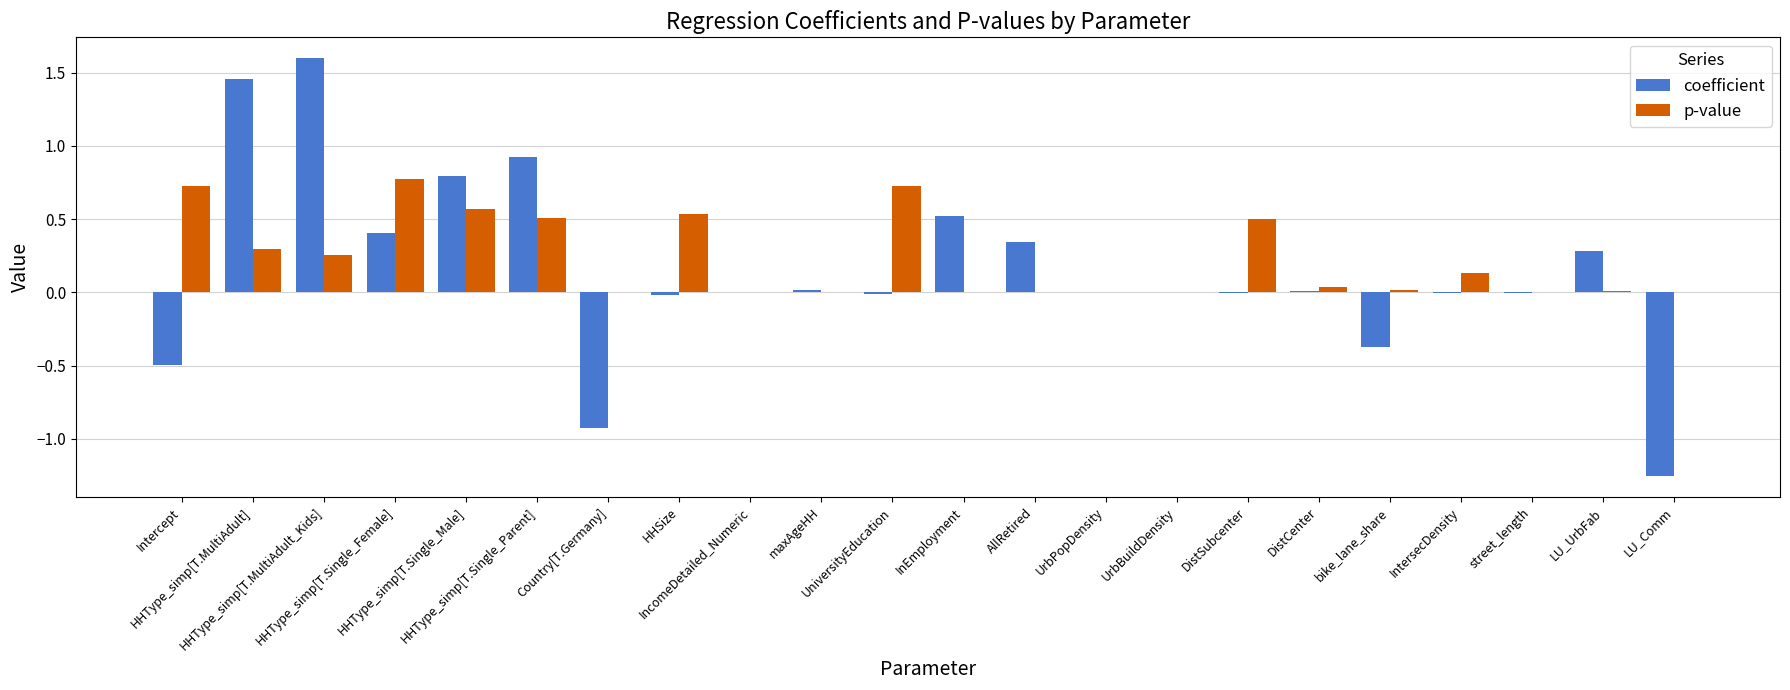

Is the value of p-value at bike_lane_share greater than the value of coefficient at LU_UrbFab?

No